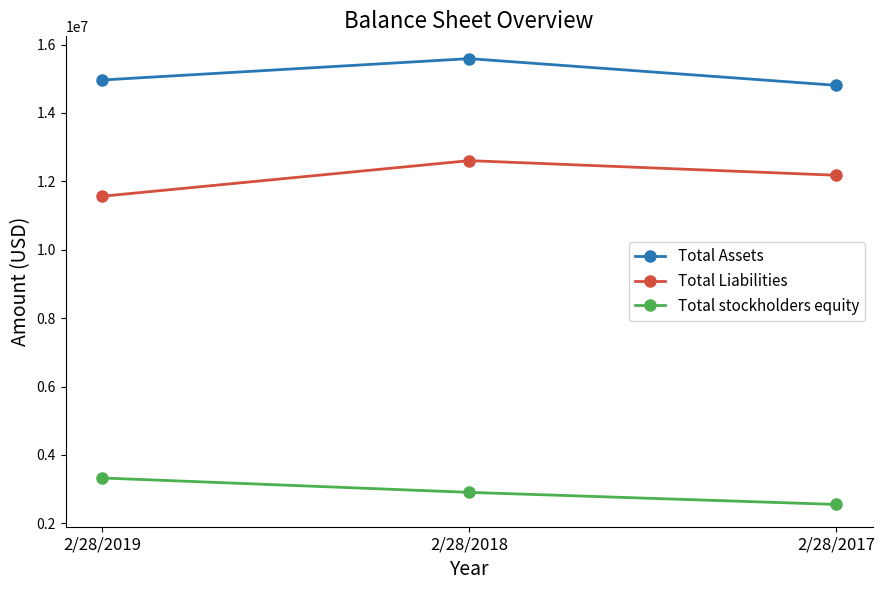

True or false: Total stockholders equity has a value of 3327176 at 2/28/2019.

True